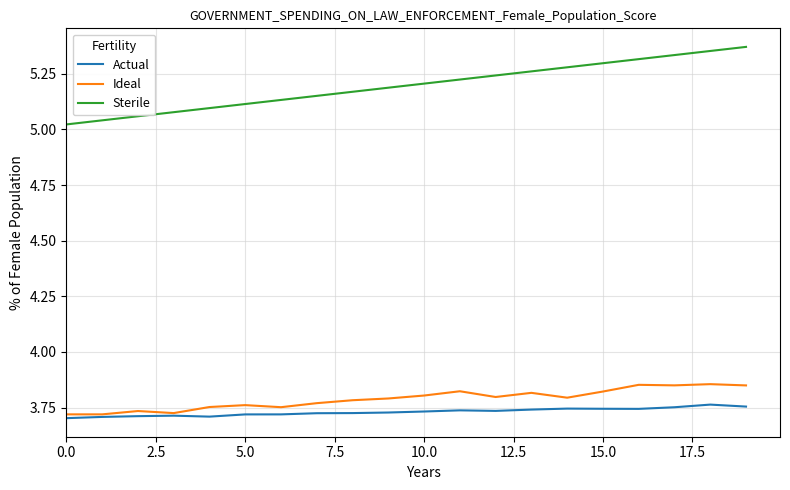

Does the chart have visible grid lines?

Yes